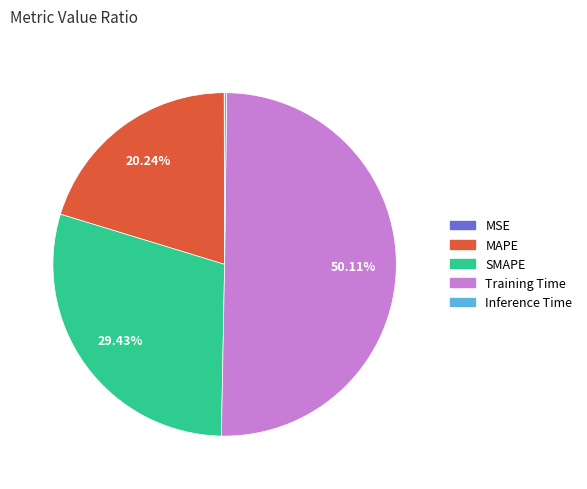

What is the largest slice in the pie chart?

Training Time